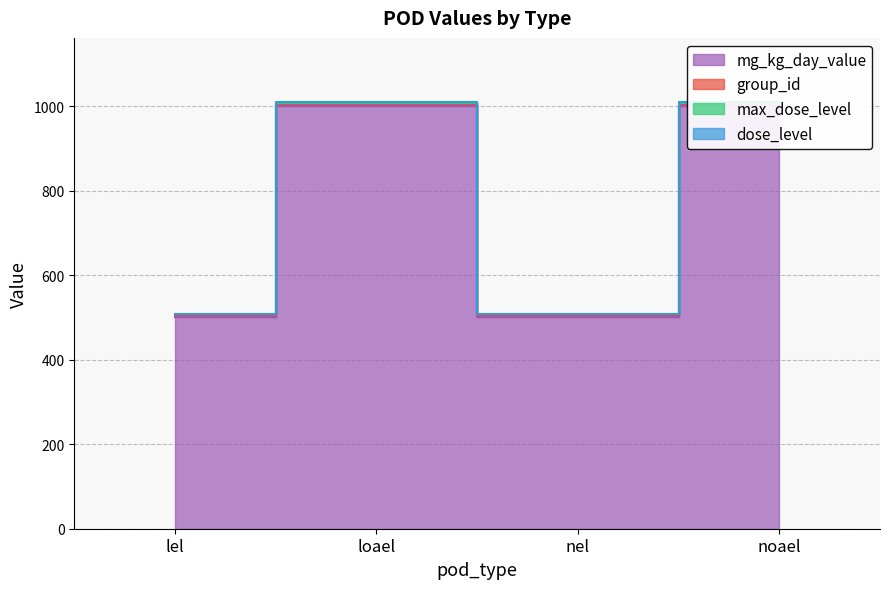

Which label corresponds to the smallest value in the chart?

lel